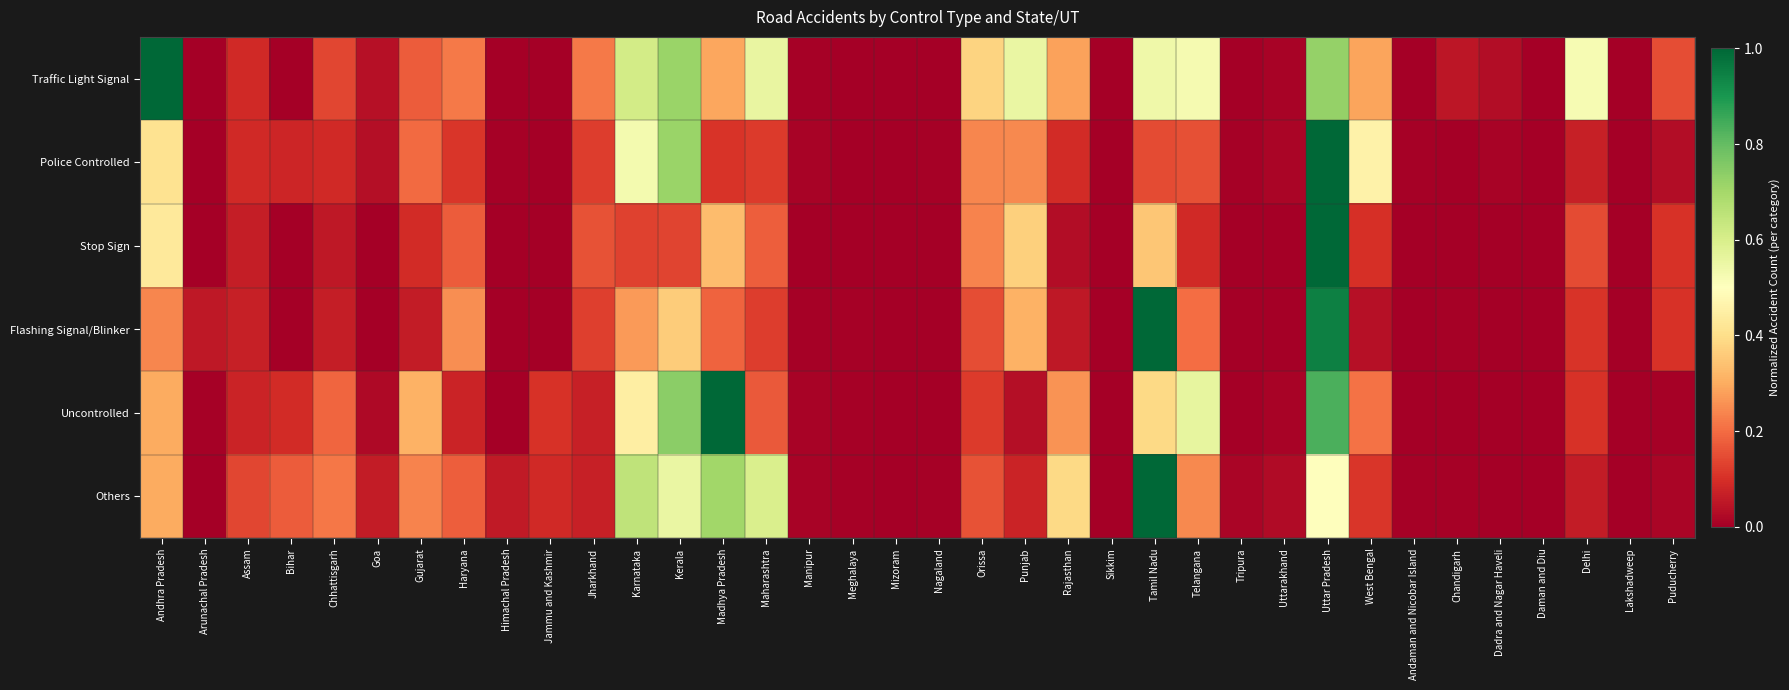

Which series changed the most between Orissa and Tamil Nadu?

Flashing Signal/Blinker